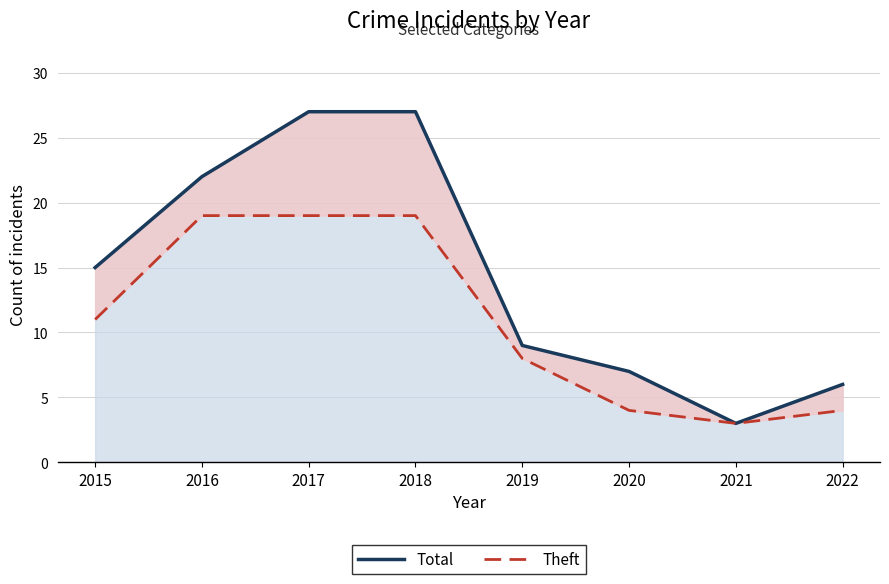

True or false: Total and Theft cross at least once.

False